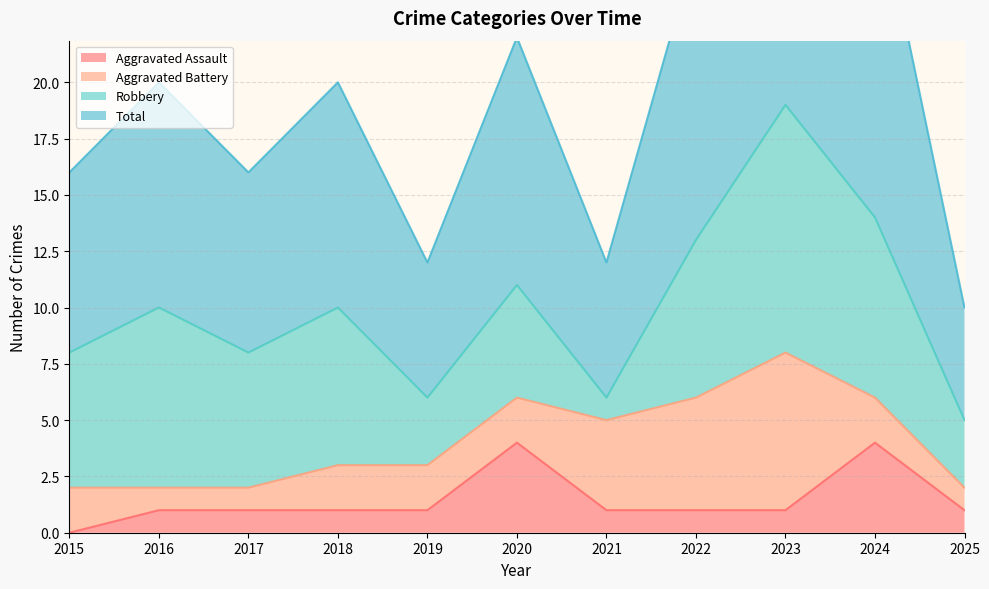

Which series has the largest total across all categories?

Total